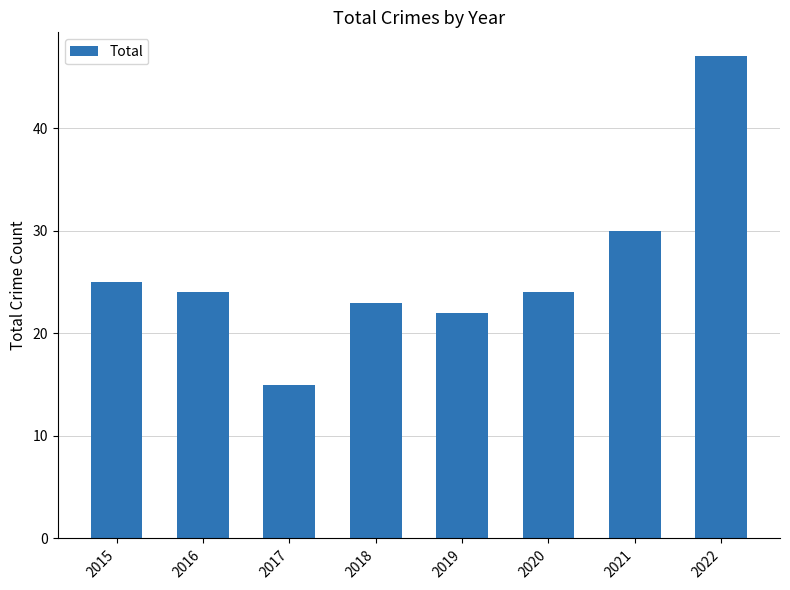

What is the difference between the values at 2018 and 2020?

1